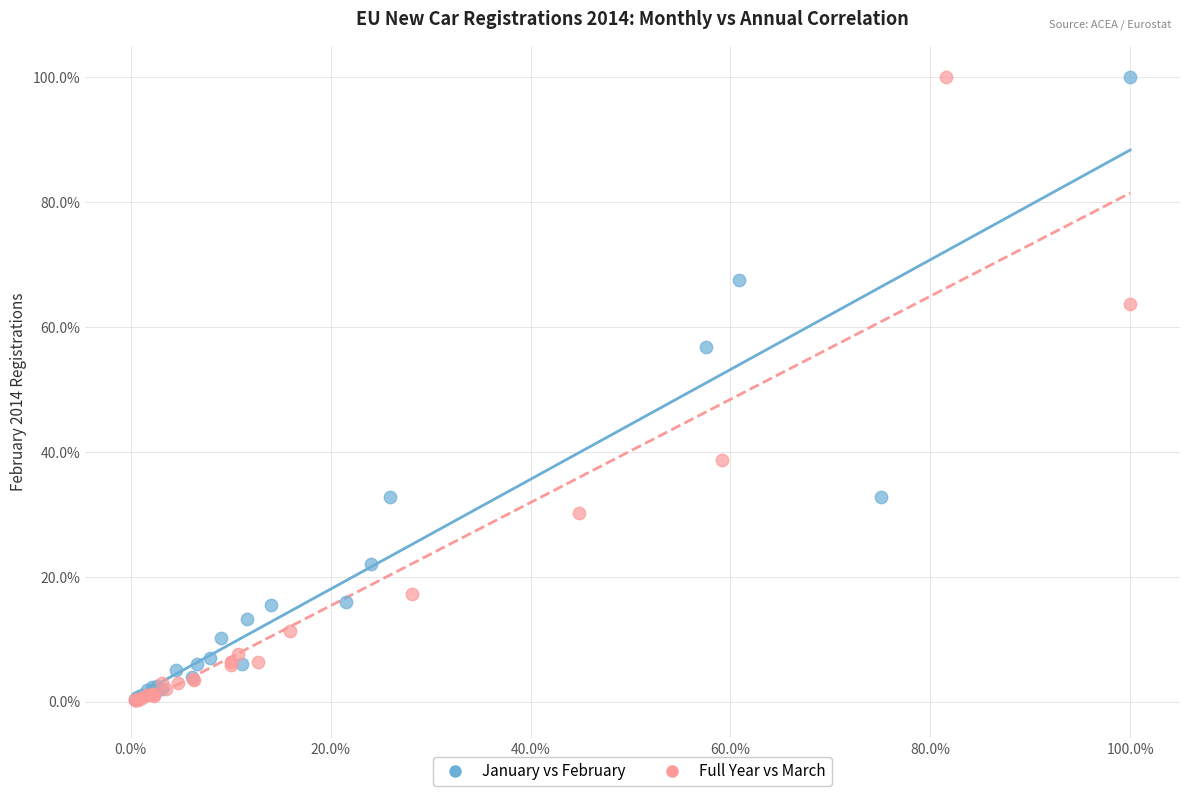

What are all the series names shown in the legend?

January vs February, Full Year vs March